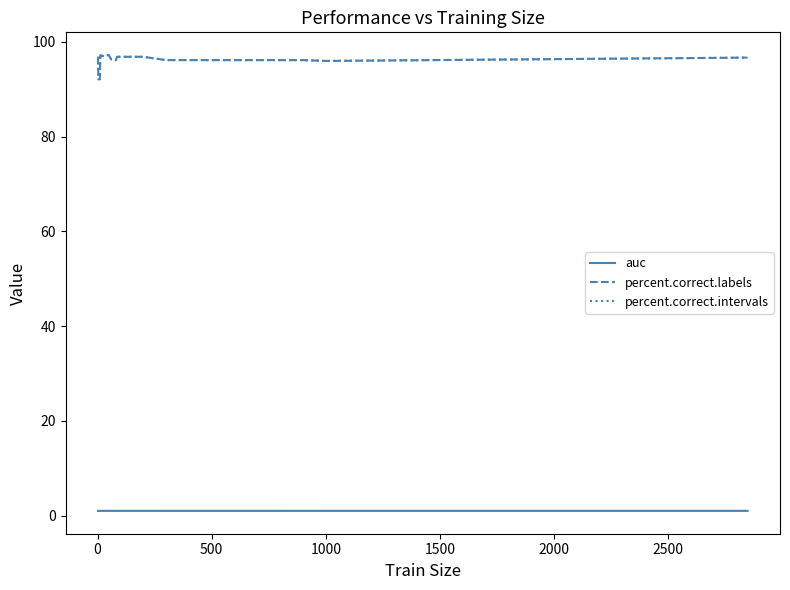

True or false: percent.correct.intervals and auc cross at least once.

False